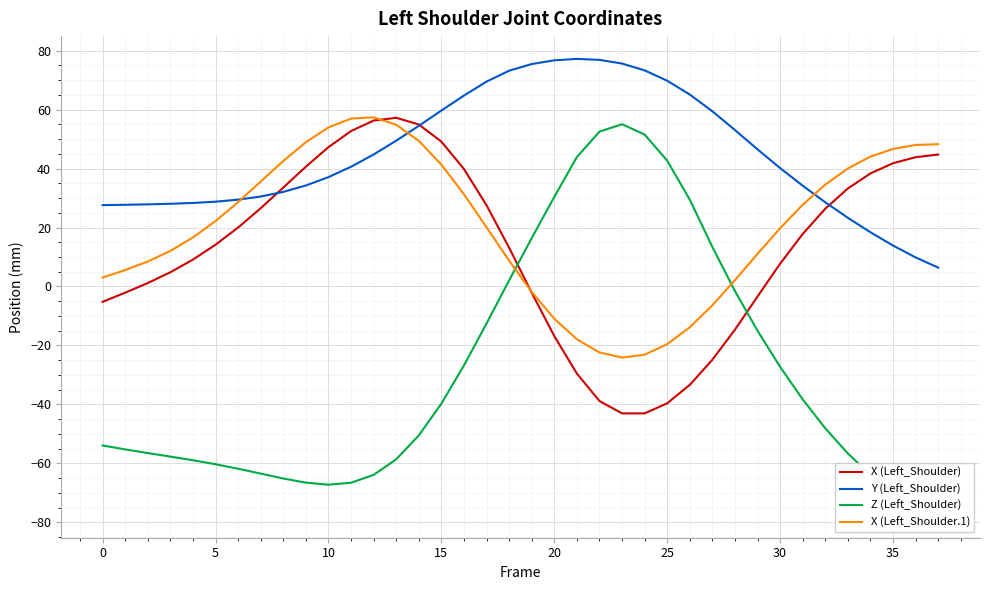

What is the minimum value for X (Left_Shoulder.1)?

-24.1